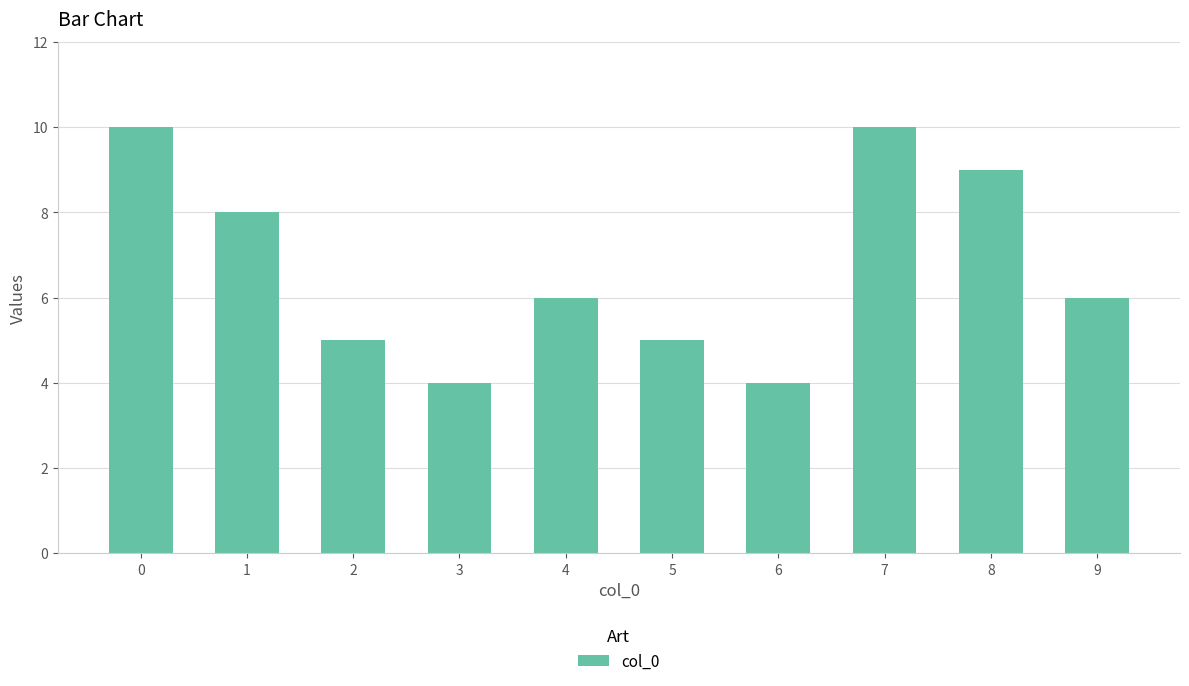

What is the value of the 7th bar from the left?

4